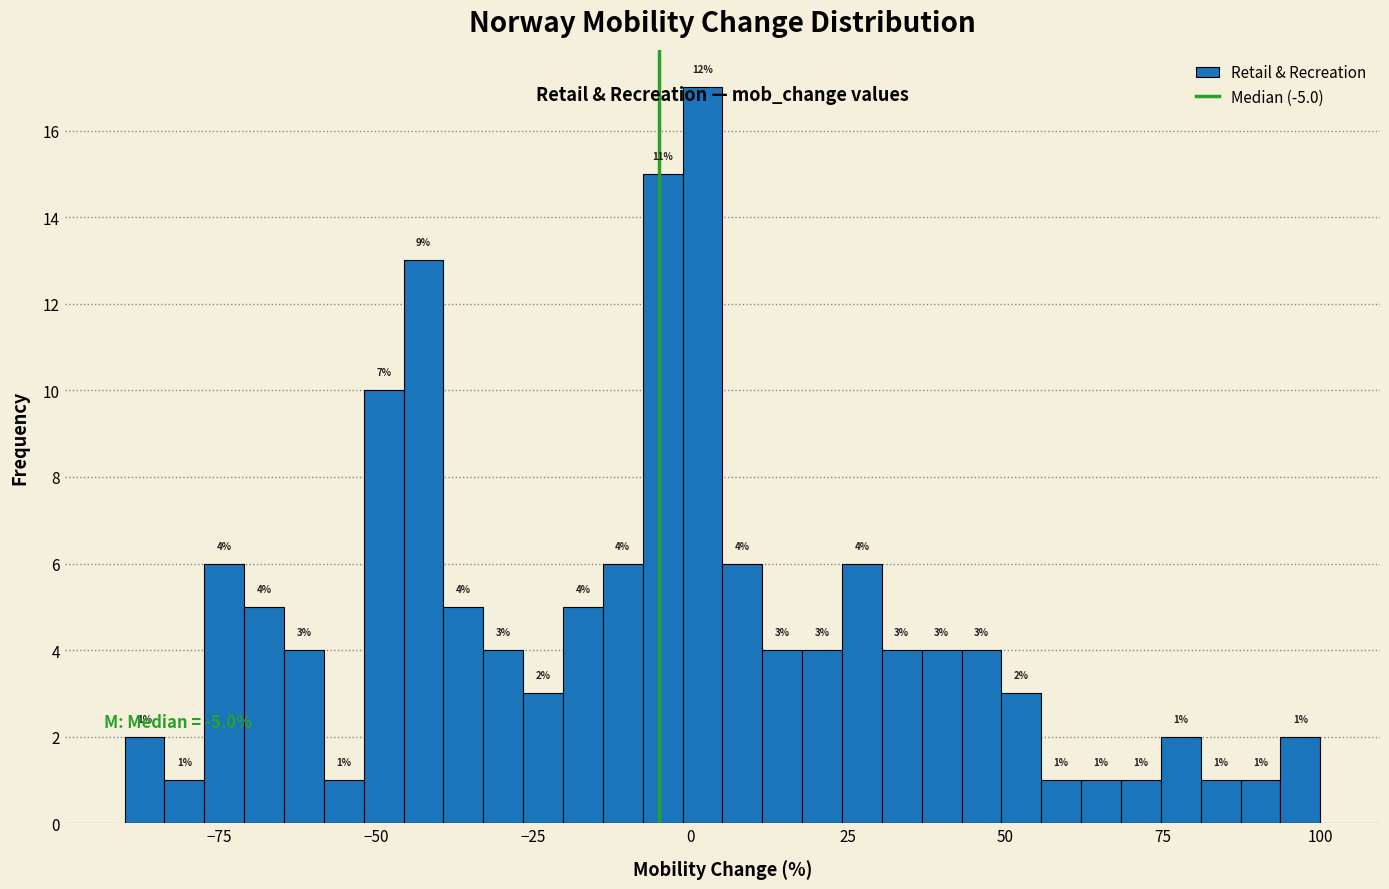

Around what value on the x-axis is the tallest bar? Give the approximate position of its centre, as read against the axis.

0